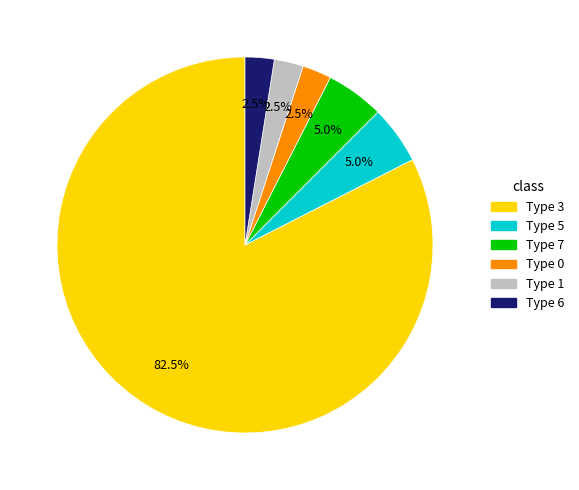

To the nearest percent, what is the average slice percentage?

17%